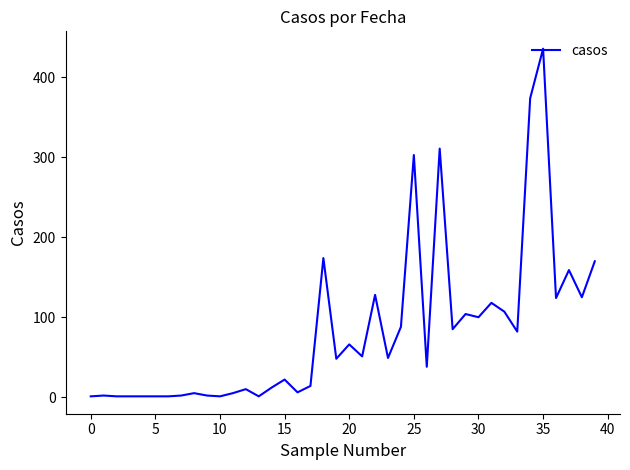

Is this an area chart (filled region under the line)?

No